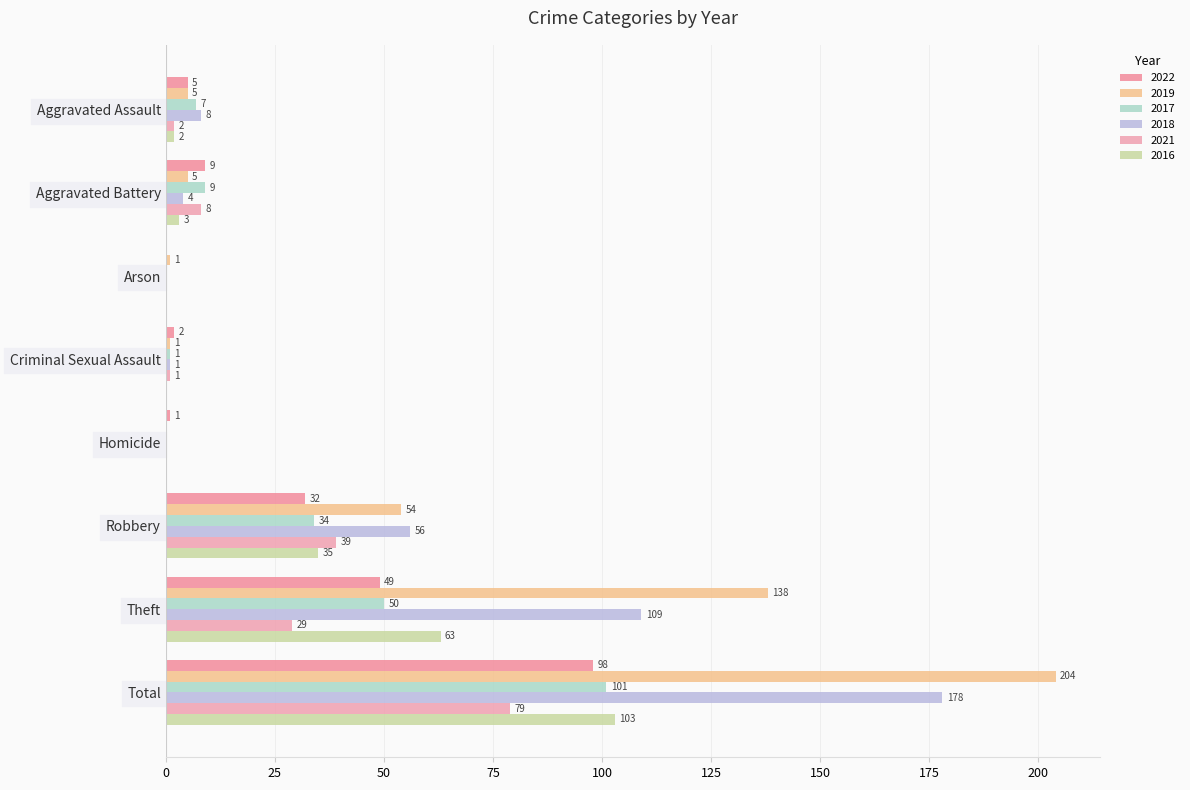

Which has a higher value, Theft or Total?

Total